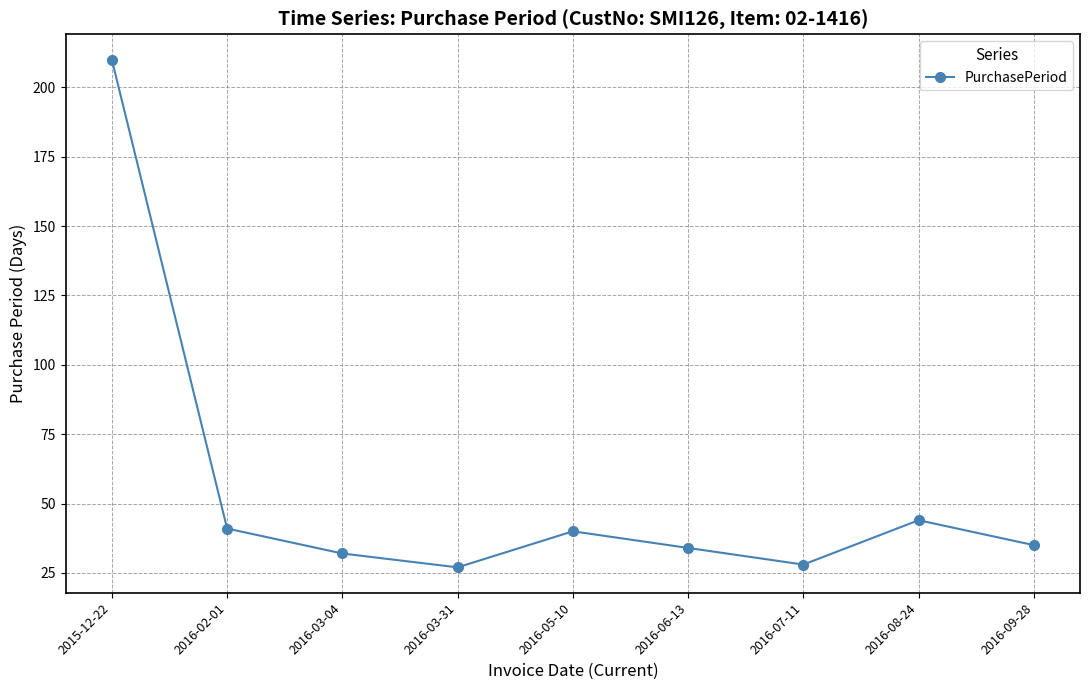

Approximately how many times larger is the value at 2016-05-10 compared to 2016-03-31?

1.5